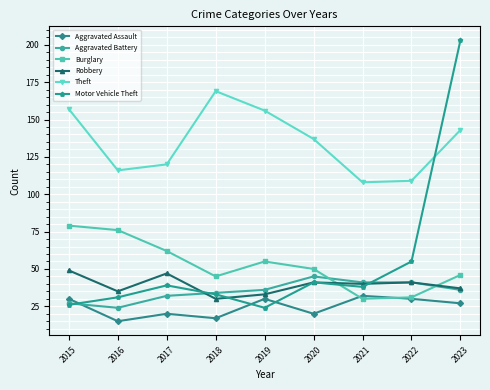

At how many categories does at least one series exceed 182?

1